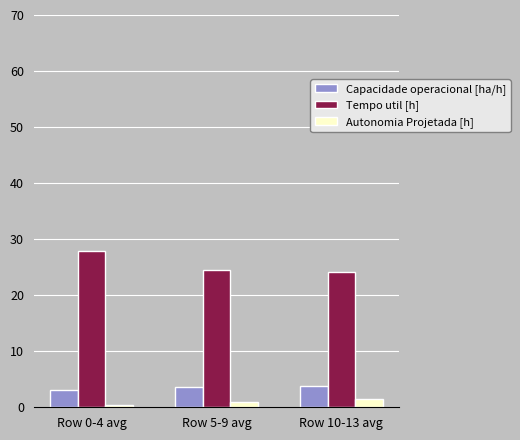

What is the value of the Autonomia Projetada [h] bar at the 1st from the left?

0.4